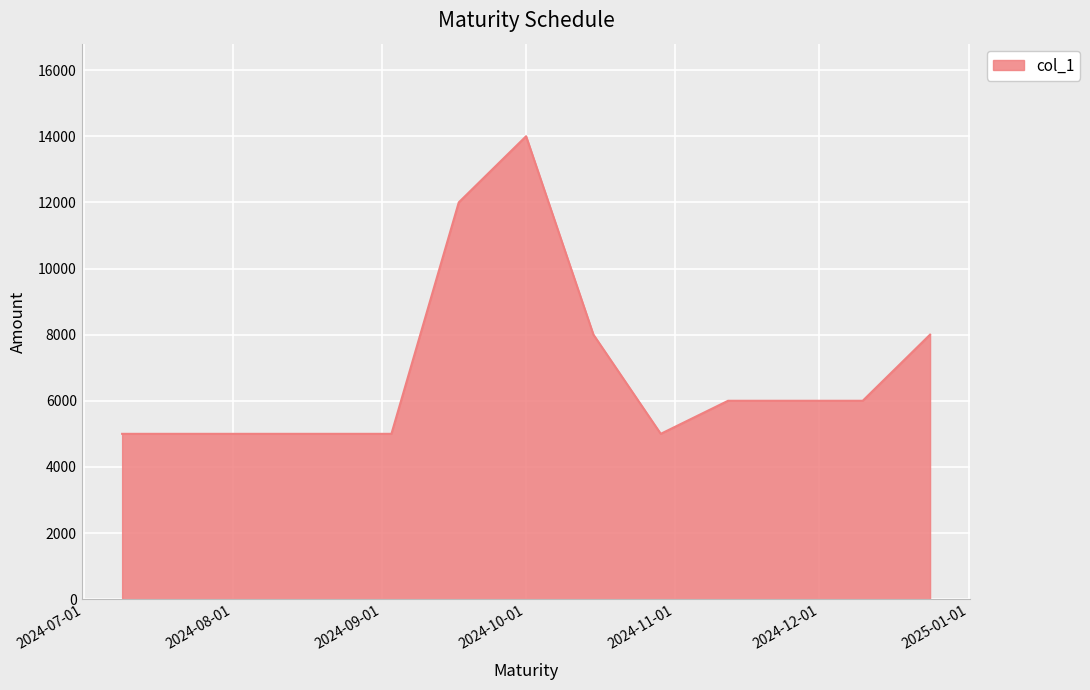

What is the minimum value shown in the chart?

5000